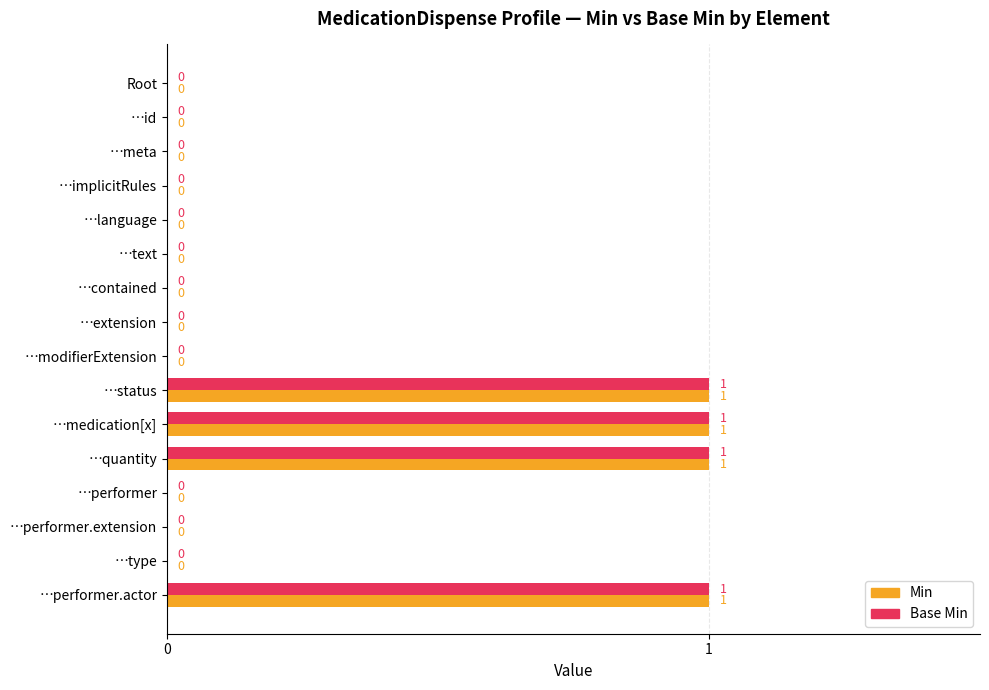

The value of Min at …extension is 1. True or false?

False